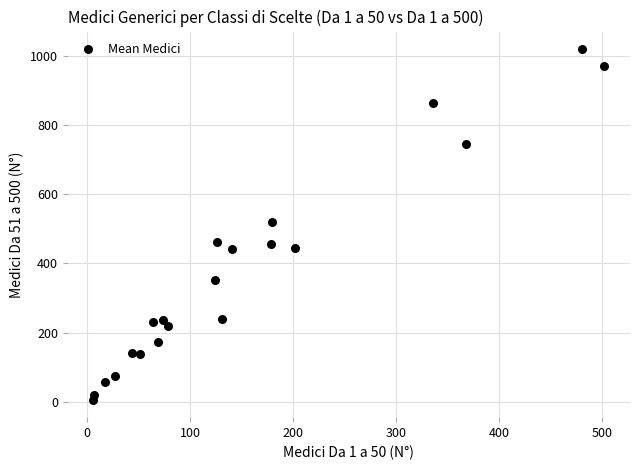

What is the range of X values (max minus min)?

496